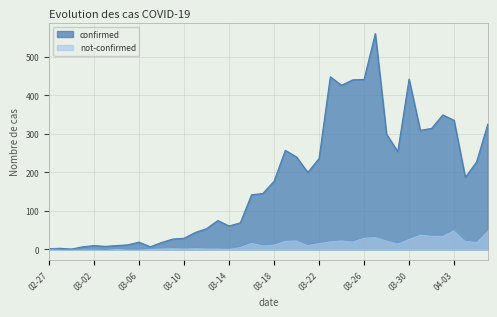

Does the chart display data point markers on the line(s)?

No